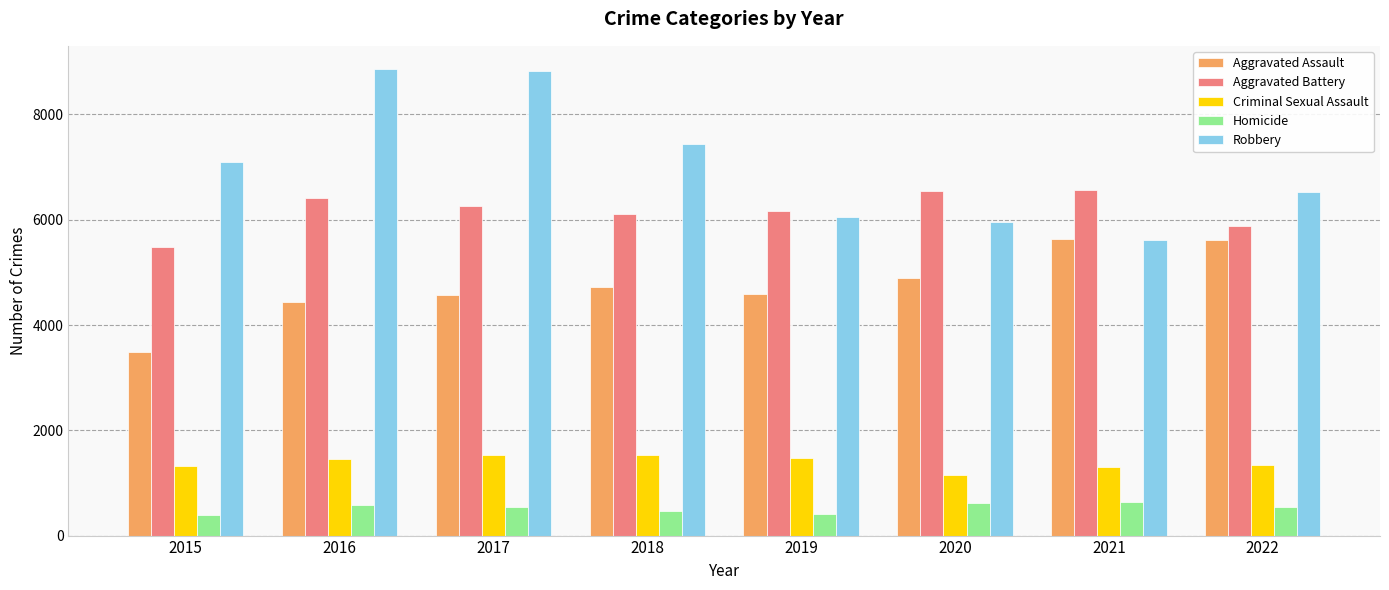

Which series has the largest range (max minus min)?

Robbery